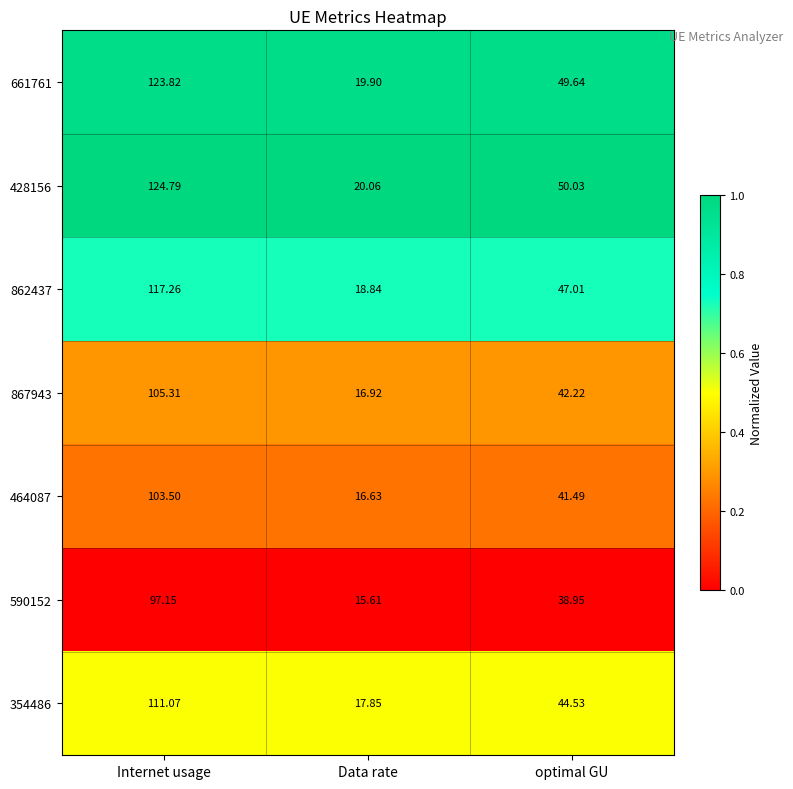

Is the value of 862437 at Data rate greater than the value of 464087 at Data rate?

Yes